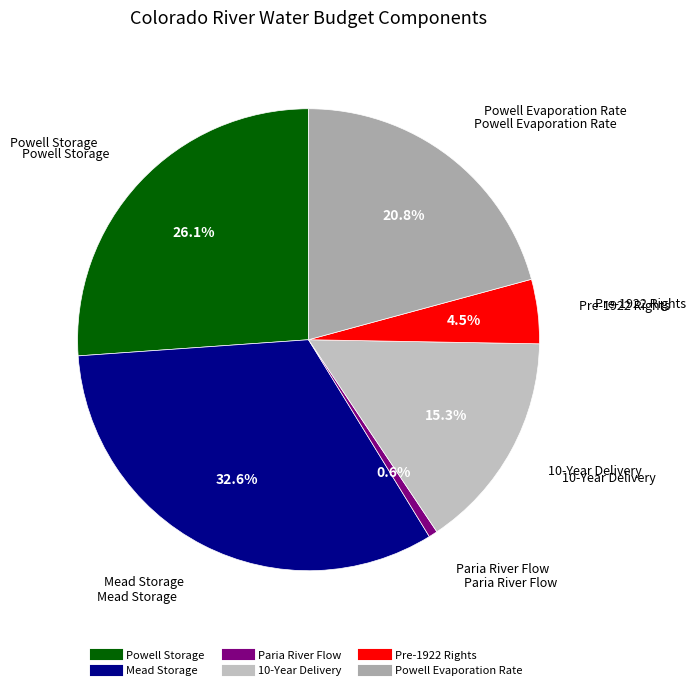

Is there any slice that represents more than half of the pie?

No